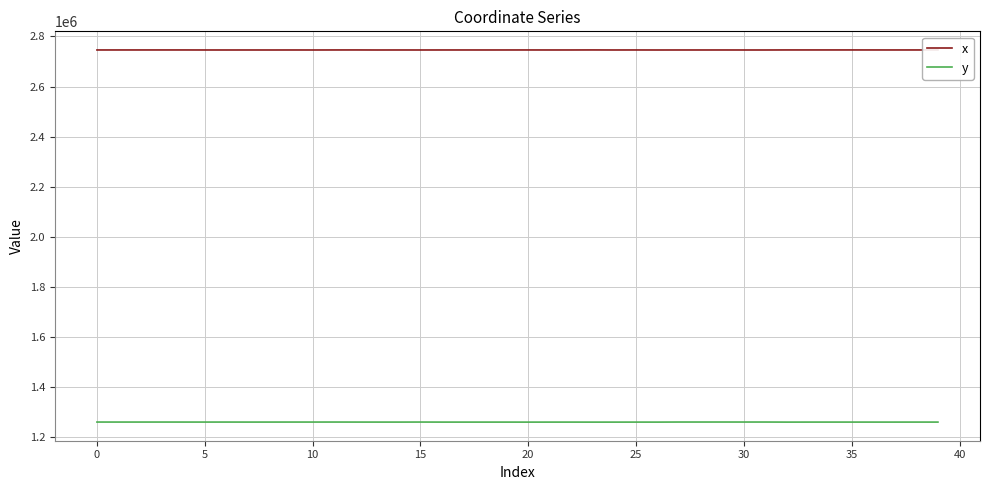

List the series in order of their overall mean, lowest first.

y, x